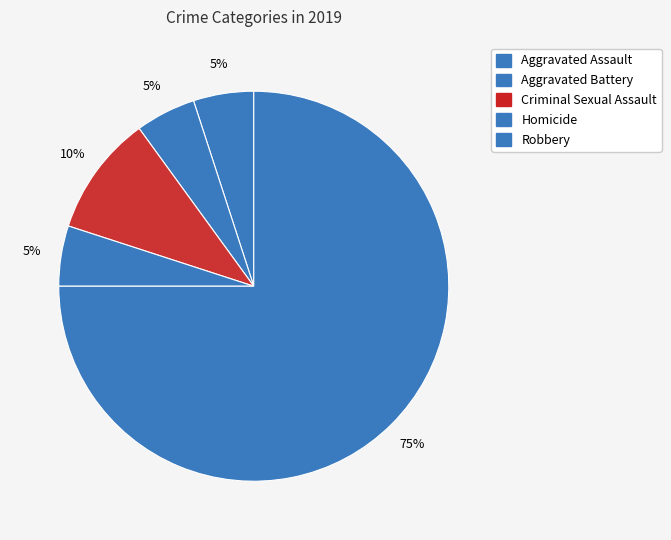

Which has a higher value, Criminal Sexual Assault or Homicide?

Criminal Sexual Assault